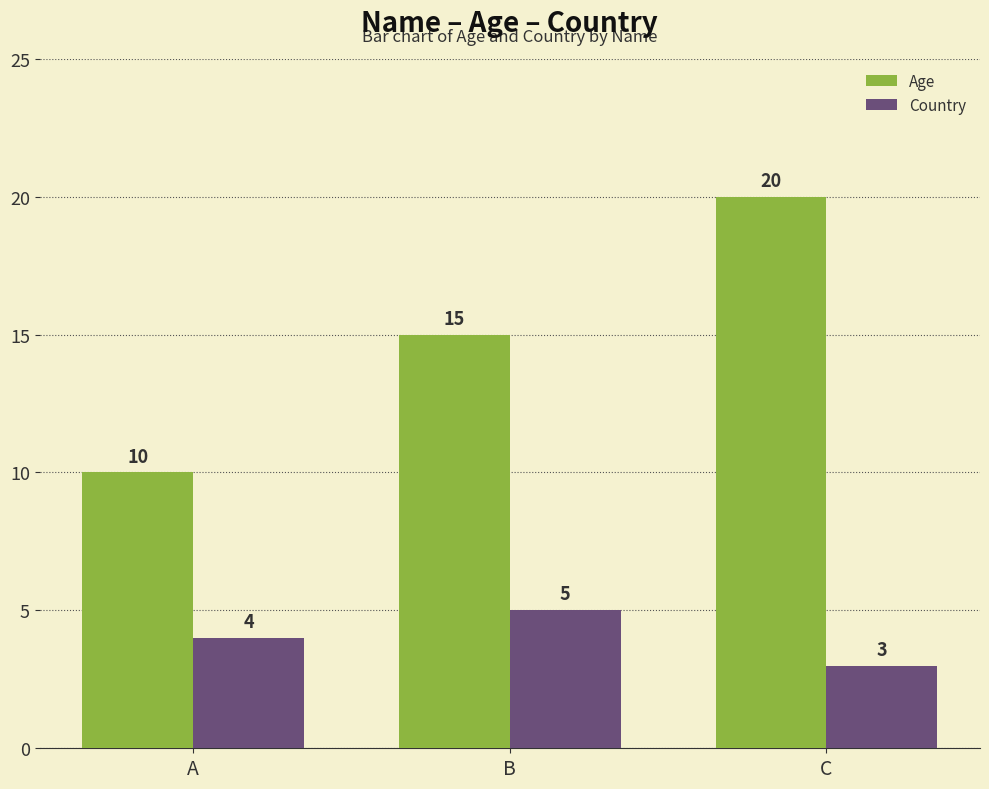

The value of Age at C is 20. True or false?

True